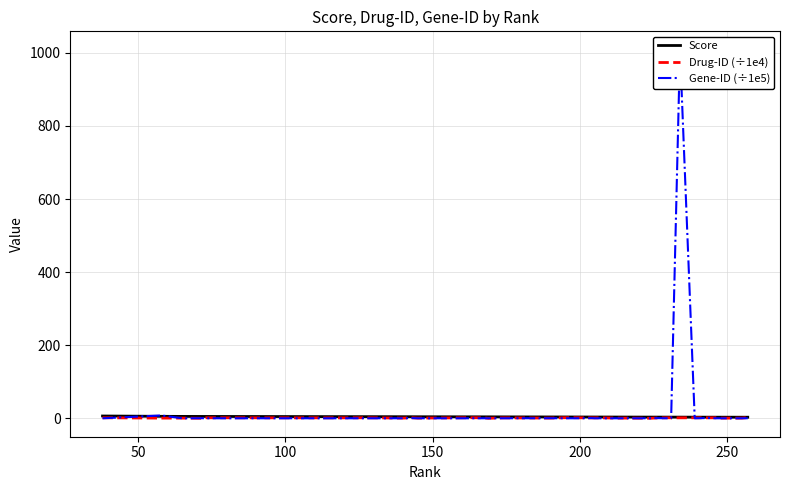

Where is the first local maximum for Drug-ID (÷1e4)?

200